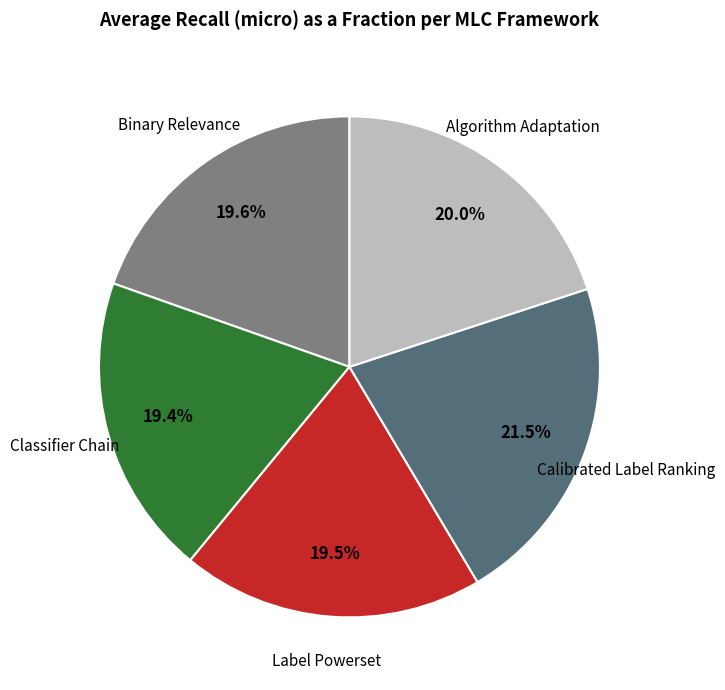

Does any single category account for the majority?

No